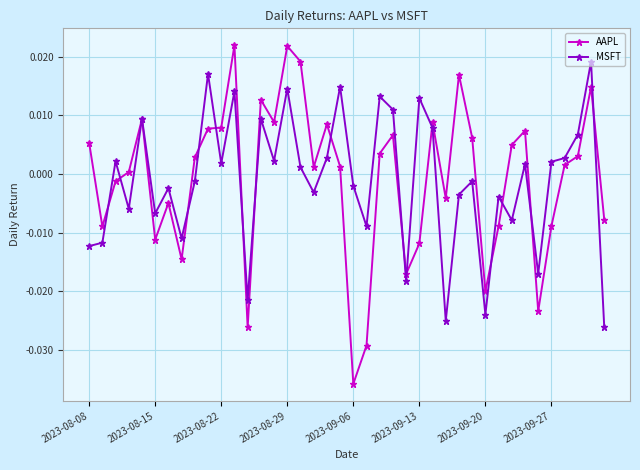

How many lines are shown in the chart?

2